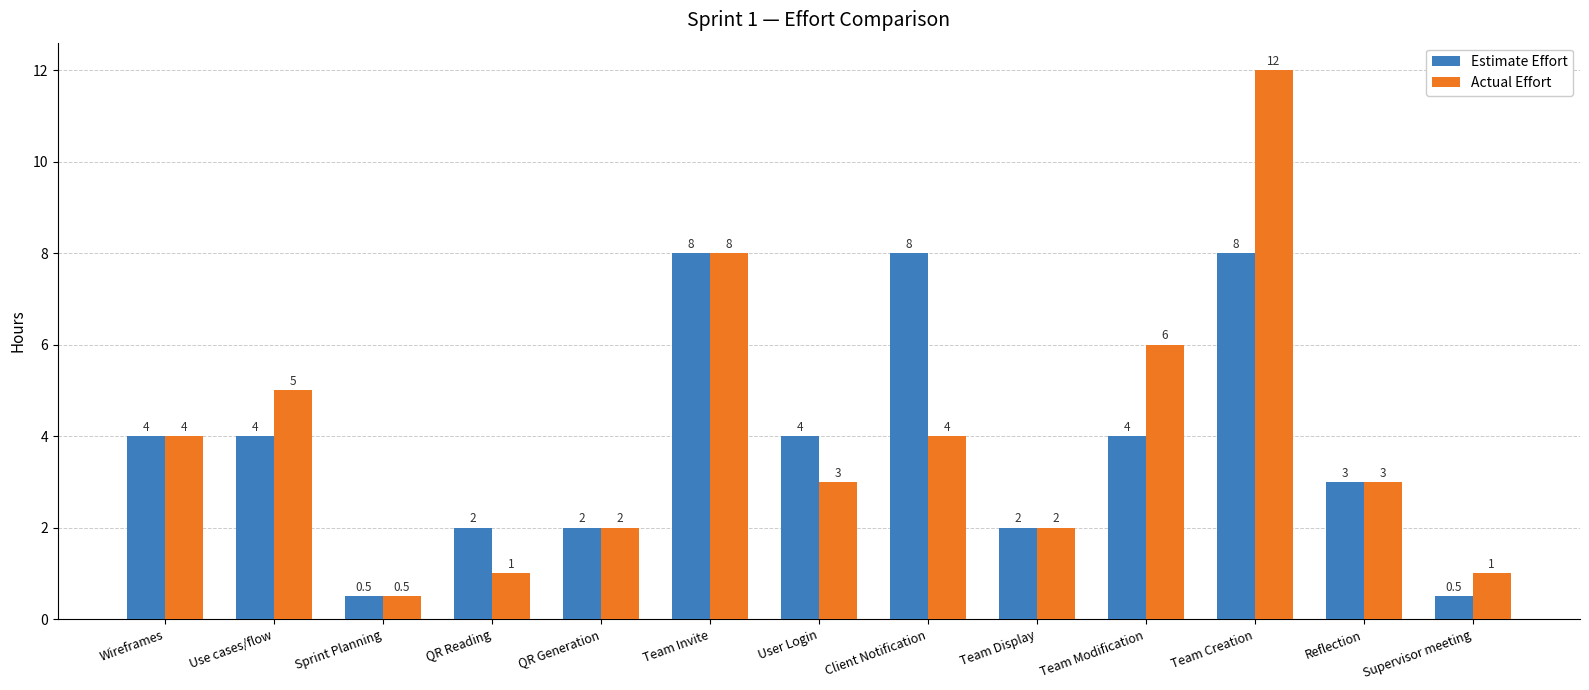

Reading right to left, list all the values displayed in this chart.

Estimate Effort: Supervisor meeting=0.5	Reflection=3.0	Team Creation=8.0	Team Modification=4.0	Team Display=2.0	Client Notification=8.0	User Login=4.0	Team Invite=8.0	QR Generation=2.0	QR Reading=2.0	Sprint Planning=0.5	Use cases/flow=4.0	Wireframes=4.0
Actual Effort: Supervisor meeting=1.0	Reflection=3.0	Team Creation=12.0	Team Modification=6.0	Team Display=2.0	Client Notification=4.0	User Login=3.0	Team Invite=8.0	QR Generation=2.0	QR Reading=1.0	Sprint Planning=0.5	Use cases/flow=5.0	Wireframes=4.0